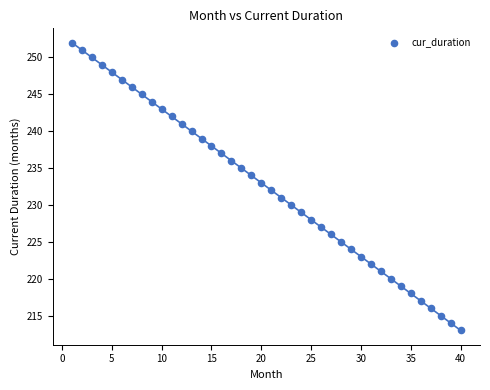

What is the range of Y values (max minus min)?

39